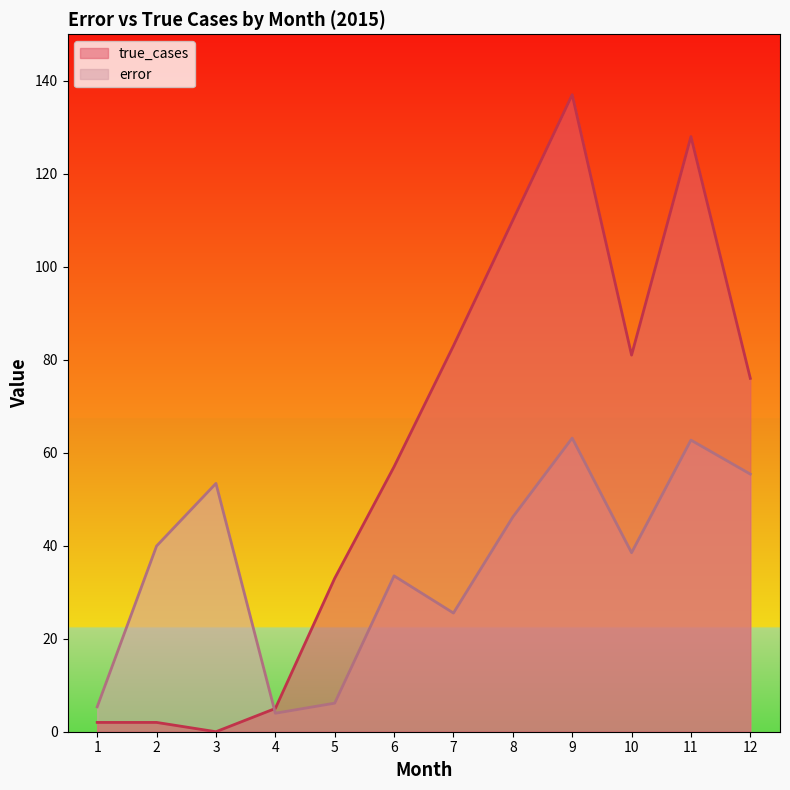

Rank the series at 3 from highest to lowest value.

error, true_cases